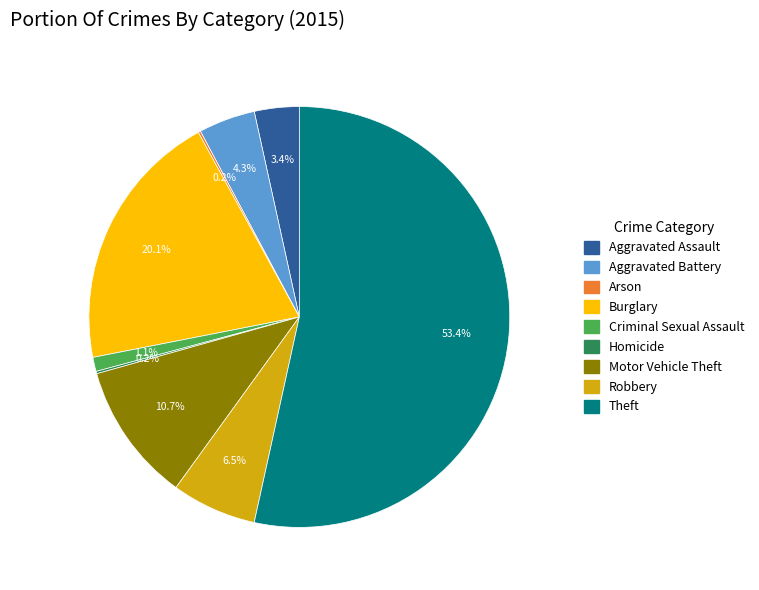

Is there a majority slice in this chart?

Yes